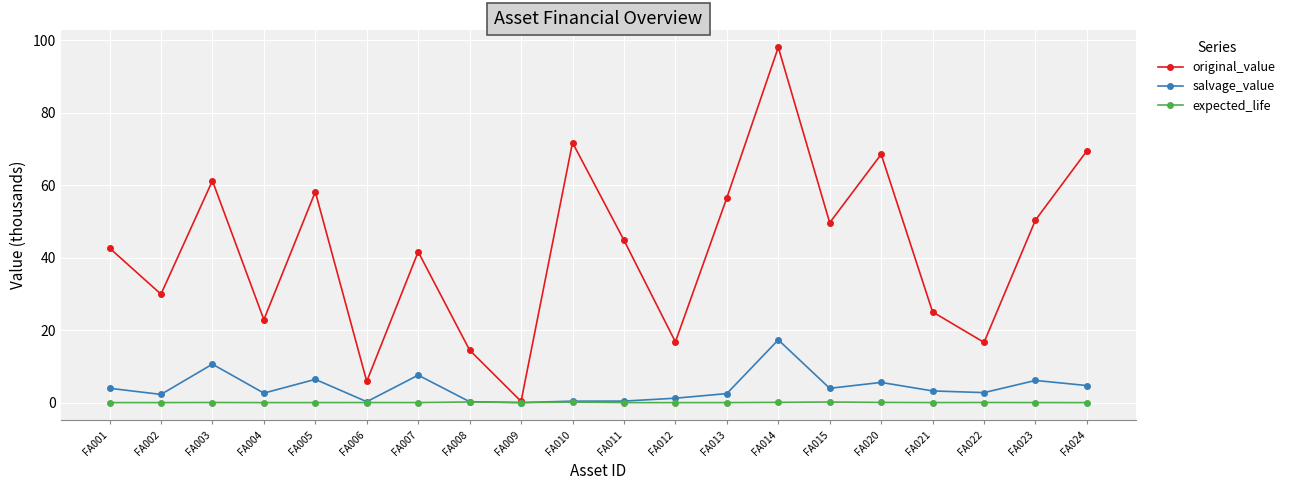

Rank the series by their maximum value, from lowest to highest.

expected_life, salvage_value, original_value